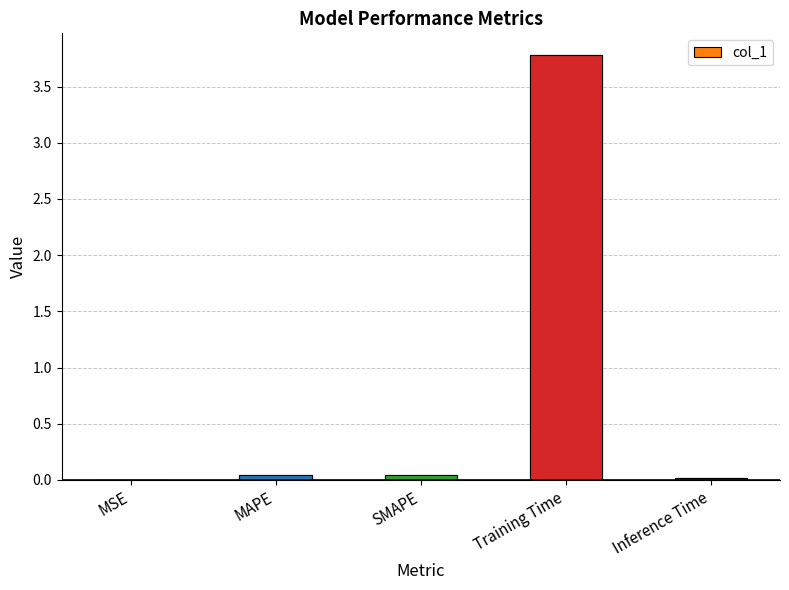

What position from the right is MAPE?

4